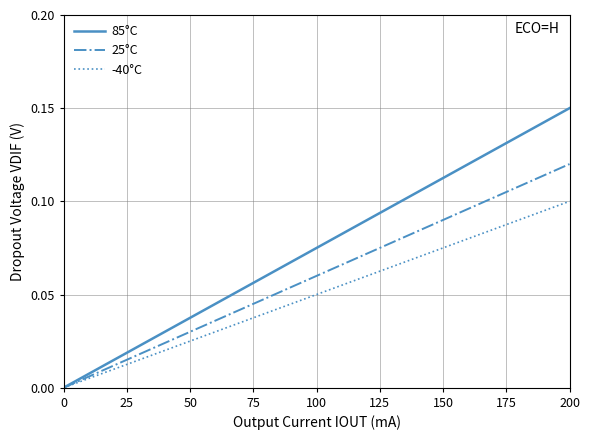

Which series has the largest range (max minus min)?

85°C